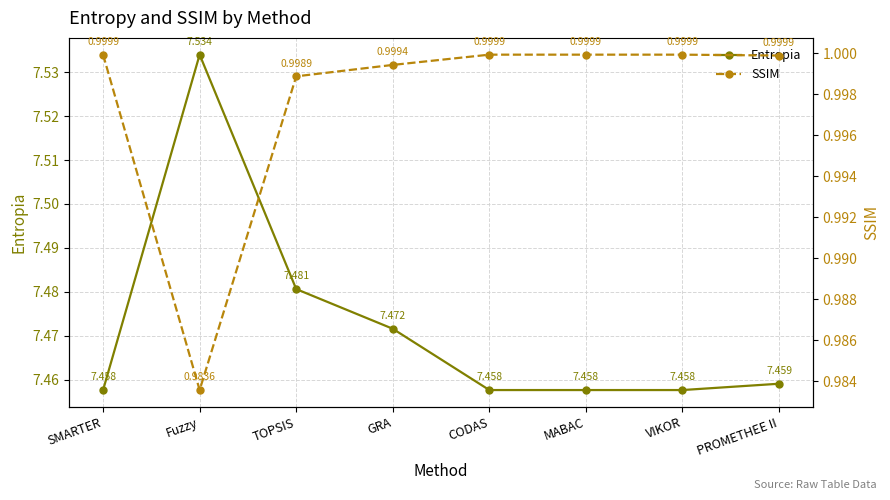

True or false: SSIM and Entropia cross at least once.

False